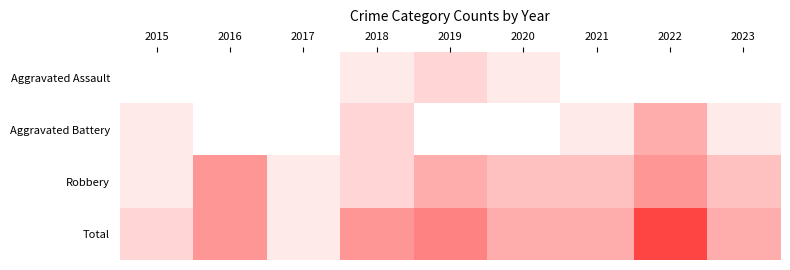

Reading left to right, transcribe all the data shown in this chart.

Aggravated Assault: 2015=0	2016=0	2017=0	2018=1	2019=2	2020=1	2021=0	2022=0	2023=0
Aggravated Battery: 2015=1	2016=0	2017=0	2018=2	2019=0	2020=0	2021=1	2022=4	2023=1
Robbery: 2015=1	2016=5	2017=1	2018=2	2019=4	2020=3	2021=3	2022=5	2023=3
Total: 2015=2	2016=5	2017=1	2018=5	2019=6	2020=4	2021=4	2022=9	2023=4